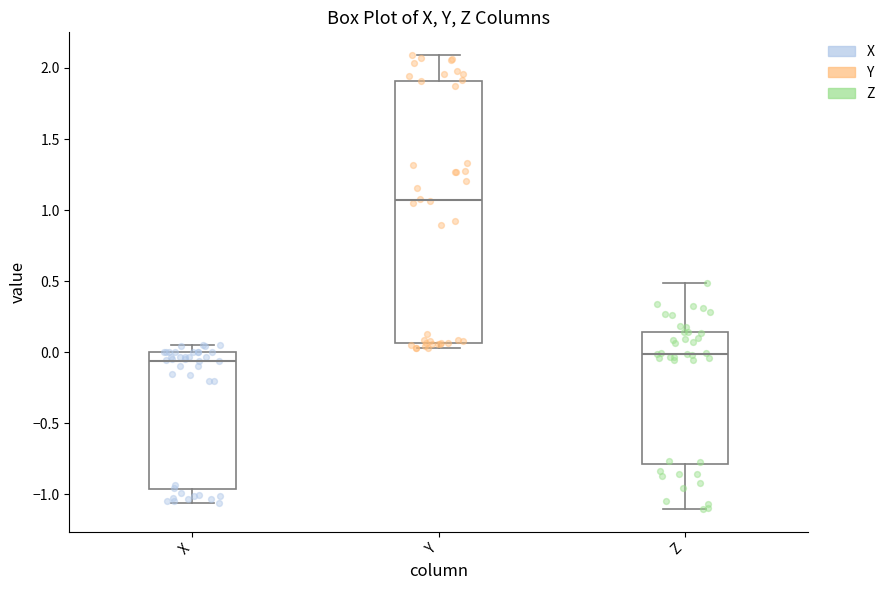

Where does the median line of the box for X sit on the y-axis? The values are not printed on the chart, so give them approximately, as read against the axis.

-0.05